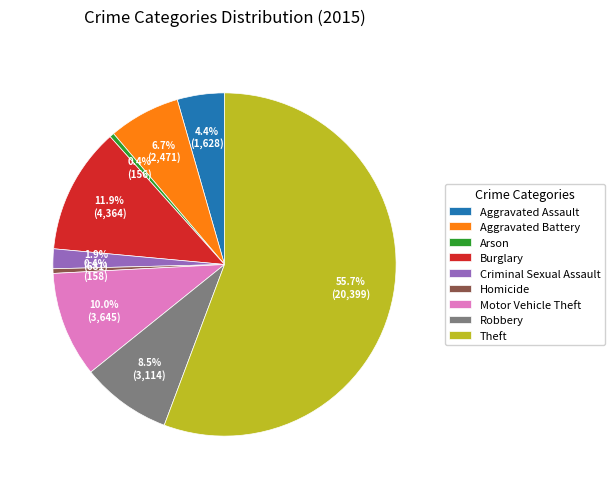

Which category accounts for the majority?

Theft